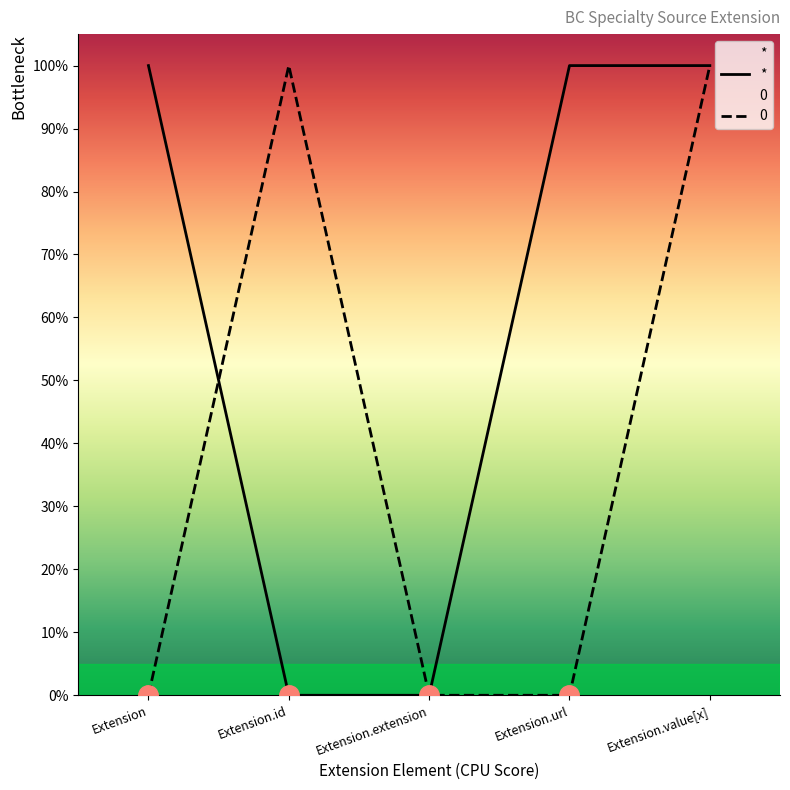

At how many categories does at least one series exceed 0?

4